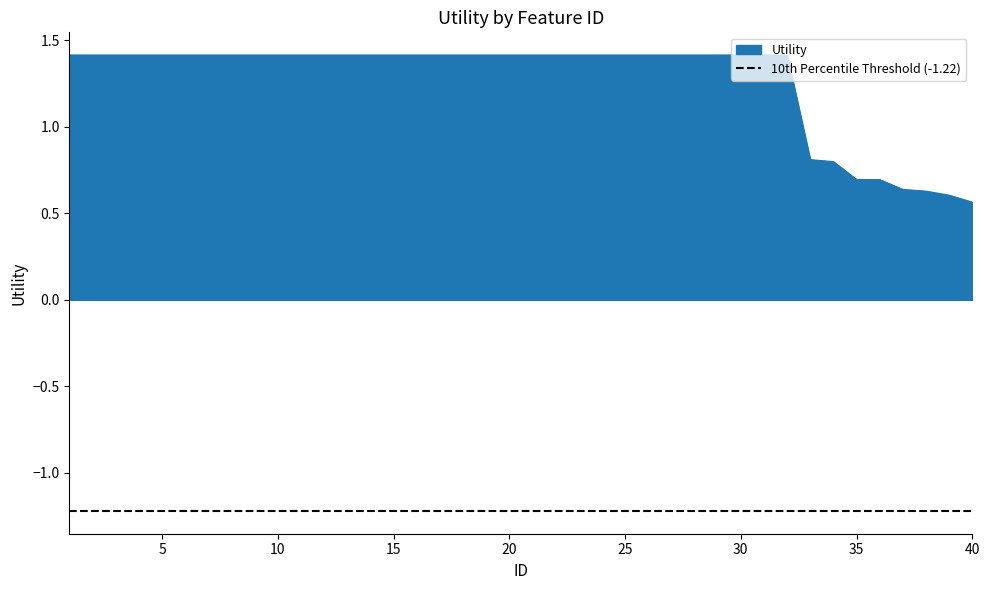

How many values are between 1 and 2?

32